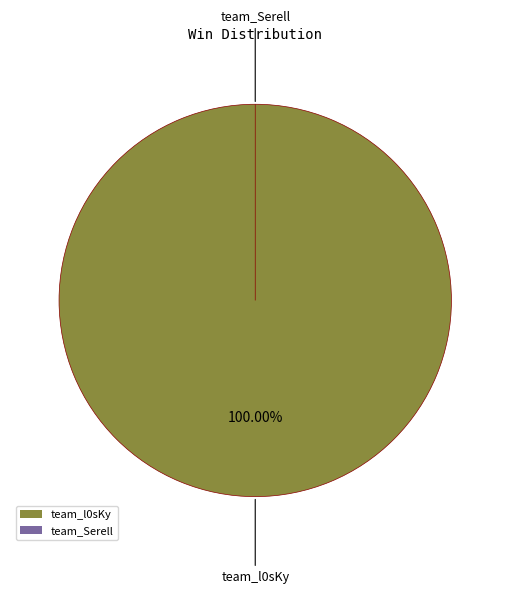

Is there a majority slice in this chart?

Yes